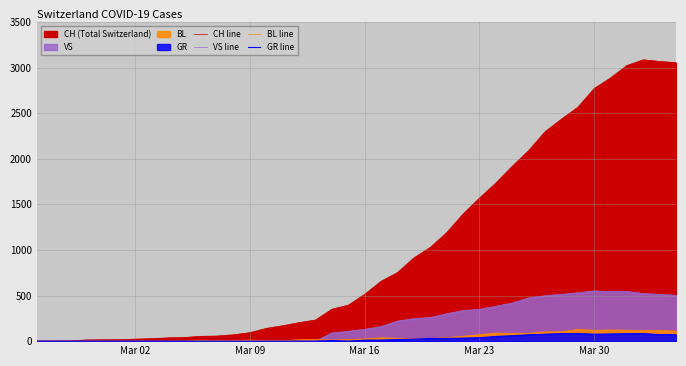

Reading left to right, extract all data points from this chart.

CH line: 0	1	2	13	15	16	22	27	36	40	53	56	70	93	140	169	203	232	350	395	514	657	752	913	1028	1190	1394	1569	1734	1918	2090	2297	2435	2565	2771	2888	3024	3086	3068	3054
VS line: 0	0	0	0	0	0	0	0	0	0	0	0	0	0	0	0	0	0	90	108	130	160	220	247	259	301	335	349	383	418	474	498	514	530	551	542	544	522	512	502
BL line: 0	0	0	0	0	0	0	0	0	0	8	8	8	12	7	5	15	18	12	16	25	36	31	23	31	38	54	71	88	84	86	101	102	128	119	122	120	117	118	109
GR line: 0	0	0	0	0	0	0	0	0	0	0	0	0	0	0	0	0	0	7	0	11	11	17	22	30	30	33	37	51	59	70	76	82	82	76	78	81	82	71	72